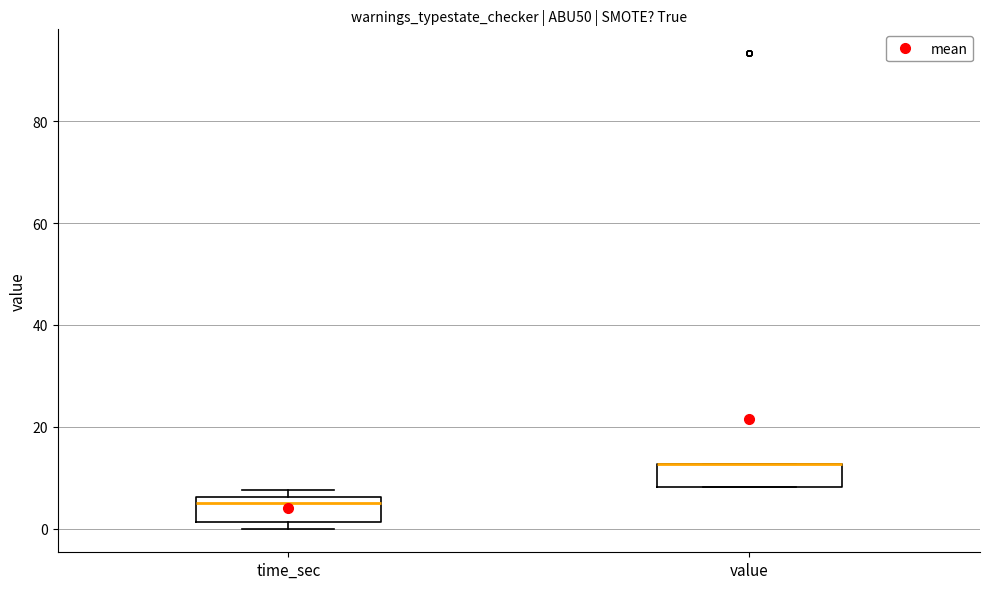

Reading left to right, transcribe this box plot: for each box, give where its median line is, the range the box spans, and where its two whiskers end, as read against the y-axis. The values are not printed on the chart, so give them approximately, as read against the axis.

time_sec: median 6 (just below the box's upper edge), box 2 to 6, whiskers 0 to 8
value: median 12 (drawn on the box's upper edge), box 8 to 12, whiskers 8 to 12